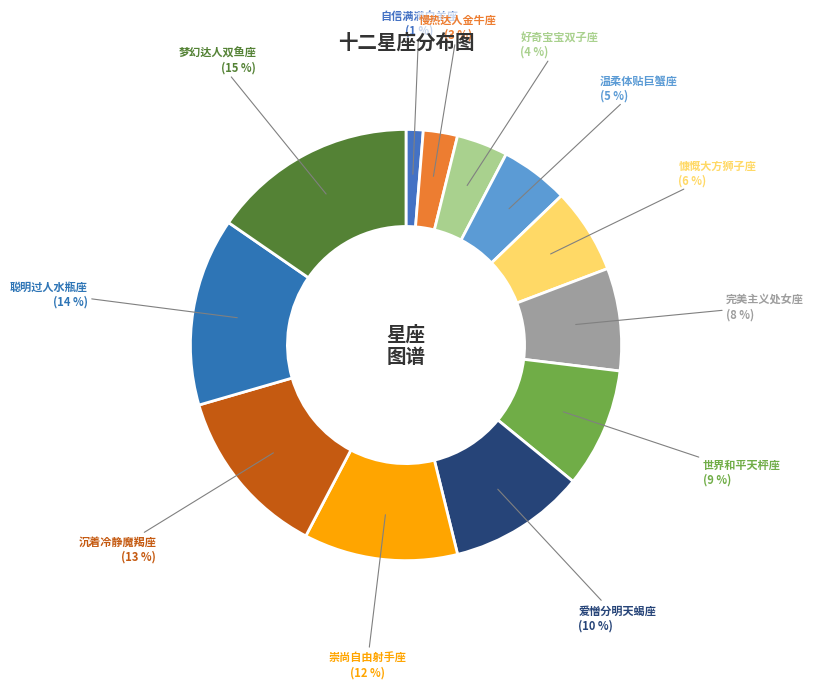

To the nearest percent, what is the difference between the largest and smallest slice percentages?

14%